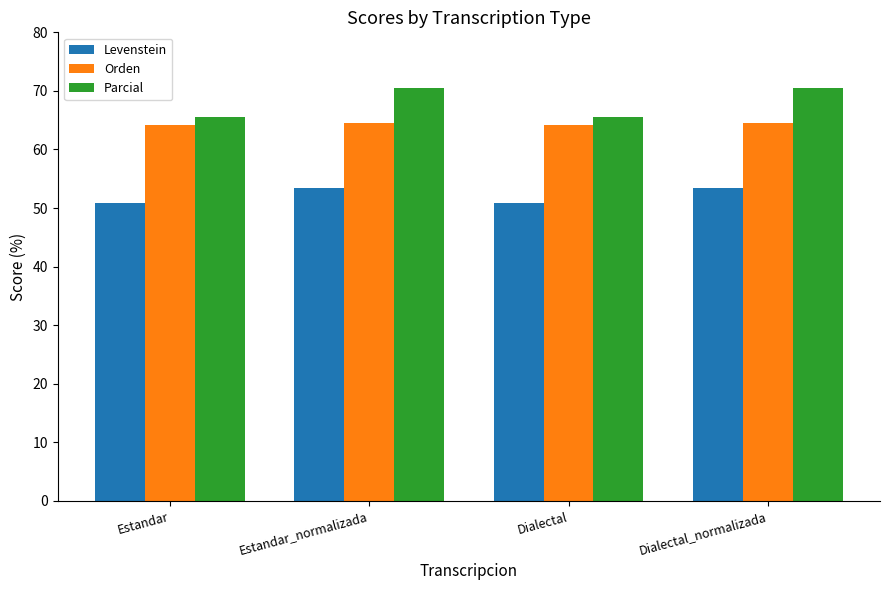

What is the approximate value of Levenstein at Estandar_normalizada?

53.4